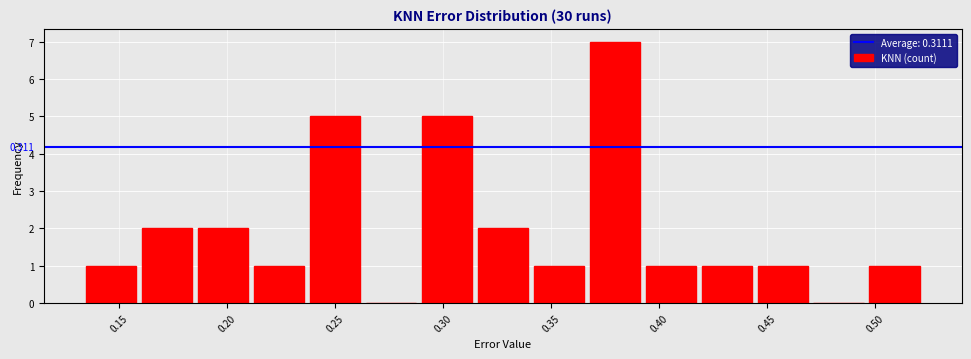

Over which range of the x-axis is the bar tallest?

0.365 to 0.395